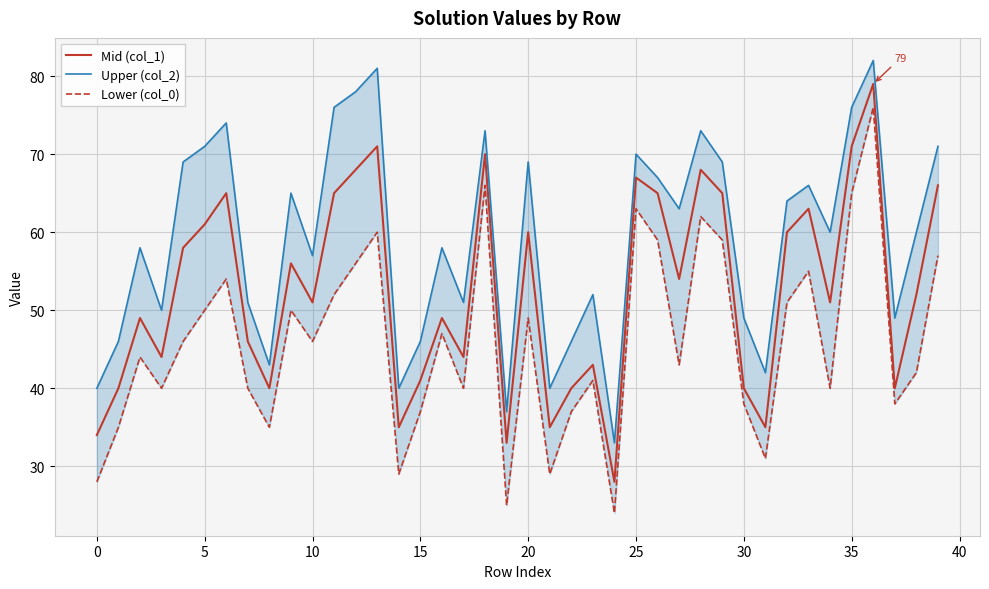

True or false: Lower (col_0) and Upper (col_2) cross at least once.

False